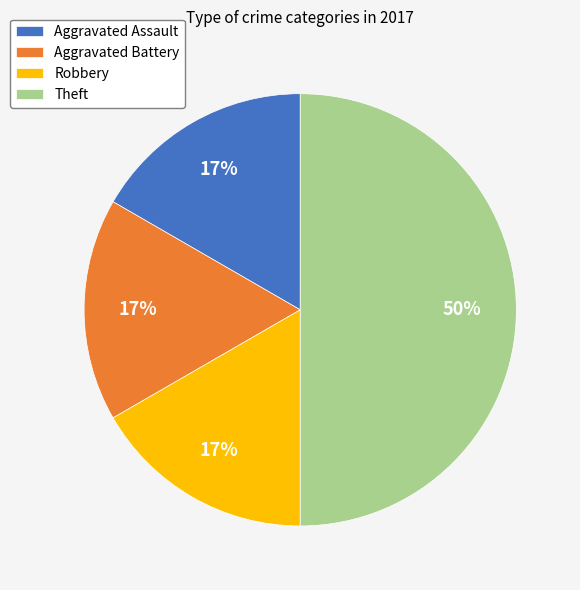

Combined, do Aggravated Assault and Theft account for over 50%?

Yes